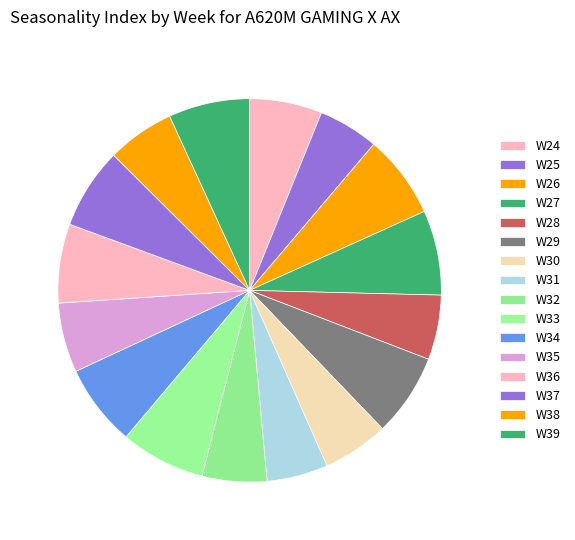

How many segments does this pie chart have?

16